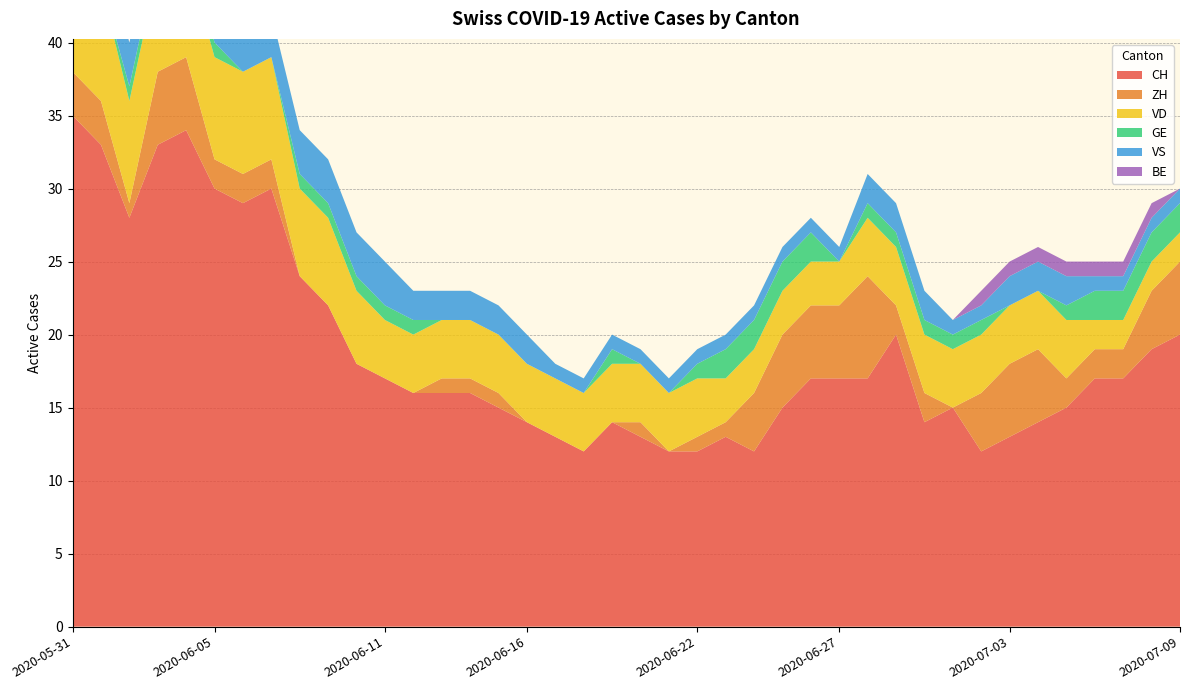

Reading left to right, transcribe all the data shown in this chart.

CH: 35	33	28	33	34	30	29	30	24	22	18	17	16	16	16	15	14	13	12	14	13	12	12	13	12	15	17	17	17	20	14	15	12	13	14	15	17	17	19	20
ZH: 3	3	1	5	5	2	2	2	0	0	0	0	0	1	1	1	0	0	0	0	1	0	1	1	4	5	5	5	7	2	2	0	4	5	5	2	2	2	4	5
VD: 8	8	7	7	7	7	7	7	6	6	5	4	4	4	4	4	4	4	4	4	4	4	4	3	3	3	3	3	4	4	4	4	4	4	4	4	2	2	2	2
GE: 0	0	1	1	1	1	0	0	1	1	1	1	1	0	0	0	0	0	0	1	0	0	1	2	2	2	2	0	1	1	1	1	1	0	0	1	2	2	2	2
VS: 5	3	3	3	3	3	3	3	3	3	3	3	2	2	2	2	2	1	1	1	1	1	1	1	1	1	1	1	2	2	2	1	1	2	2	2	1	1	1	1
BE: 1	1	0	0	0	0	0	0	0	0	0	0	0	0	0	0	0	0	0	0	0	0	0	0	0	0	0	0	0	0	0	0	1	1	1	1	1	1	1	0